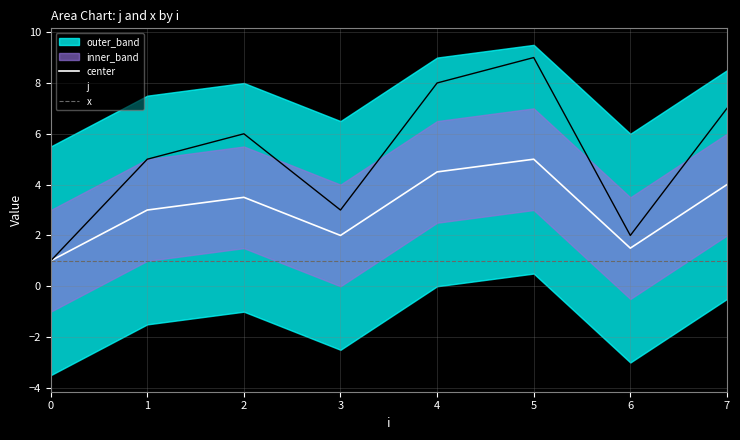

Reading left to right, list all the values displayed in this chart.

center: 0=1.0	1=3.0	2=3.5	3=2.0	4=4.5	5=5.0	6=1.5	7=4.0
j: 0=1.0	1=5.0	2=6.0	3=3.0	4=8.0	5=9.0	6=2.0	7=7.0
x: 0=1.0	1=1.0	2=1.0	3=1.0	4=1.0	5=1.0	6=1.0	7=1.0